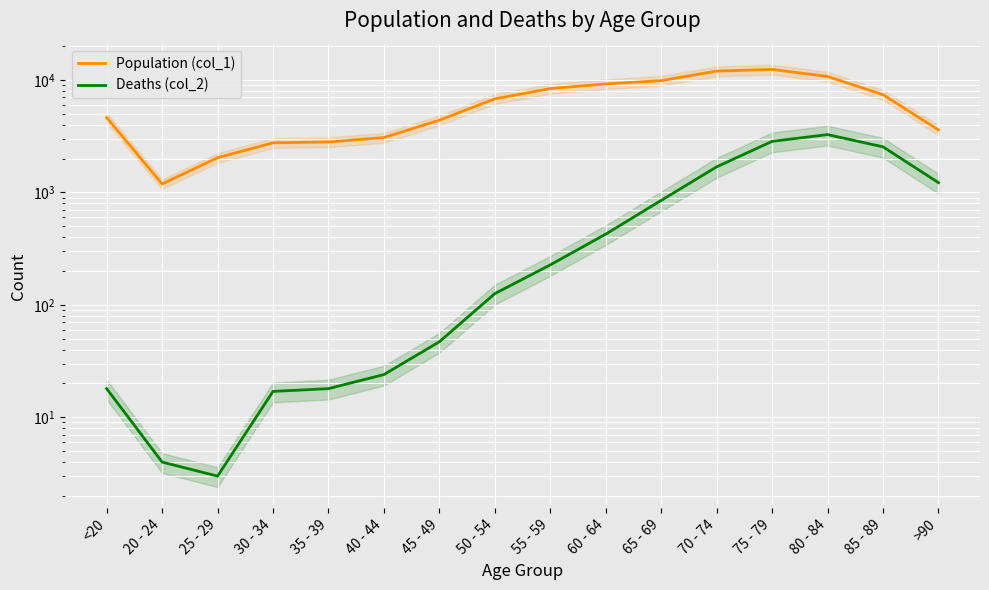

What is the highest value of the Deaths (col_2) series?

3273